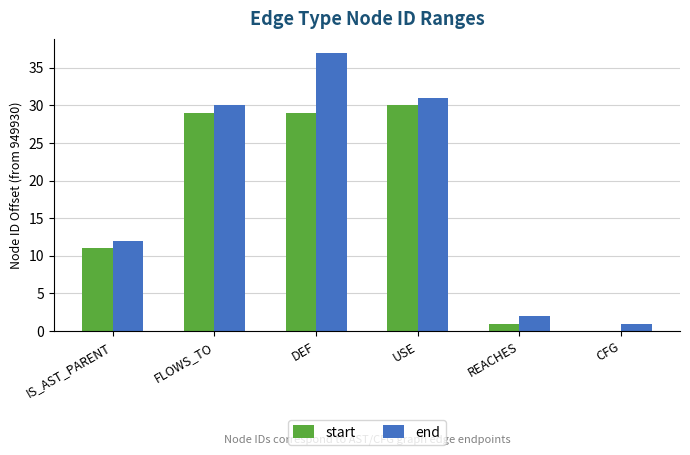

What is the highest value of the end series?

37